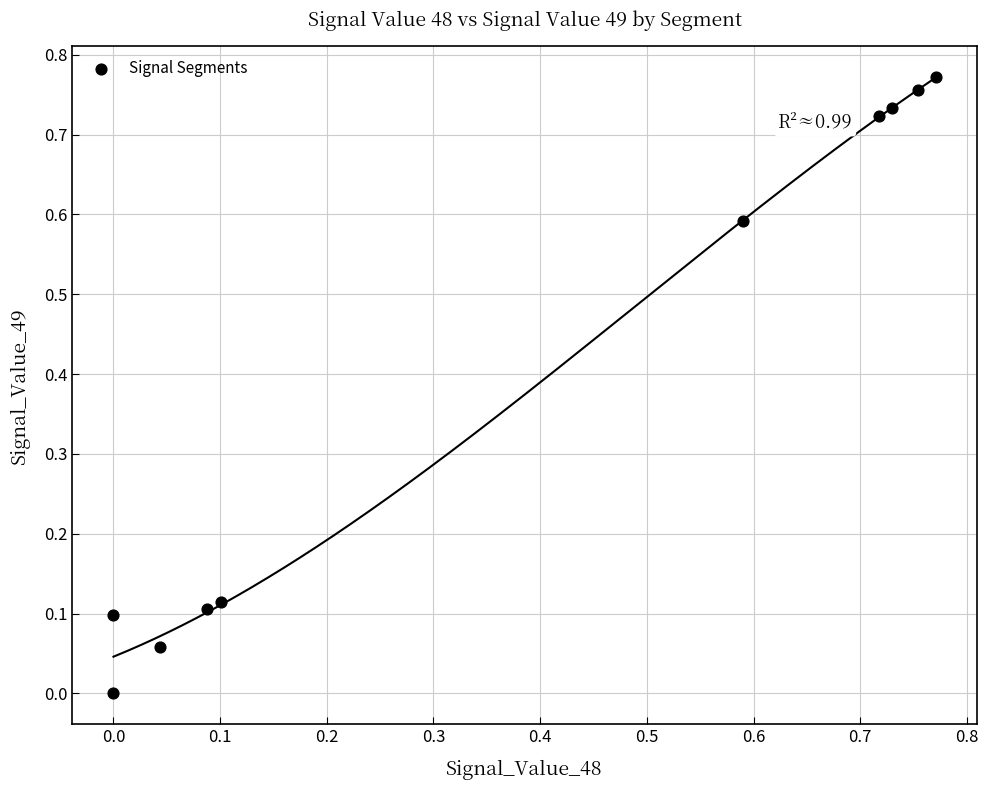

What is the average X value?

0.4